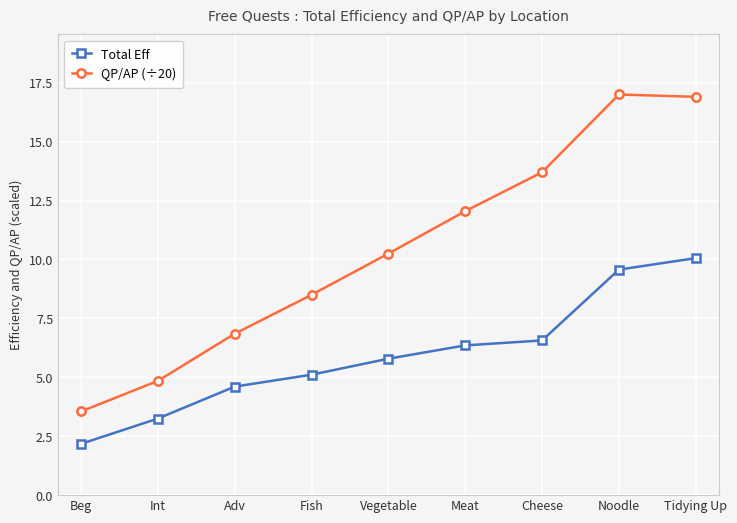

What is the spread (max minus min) of values at Vegetable?

4.5